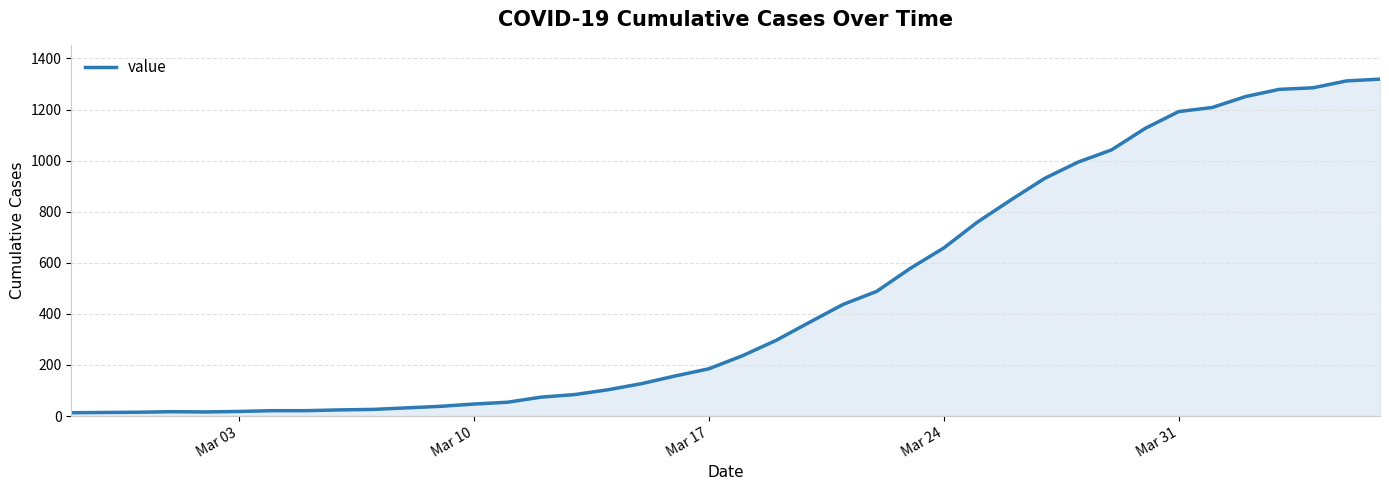

What is the greatest value displayed?

1319